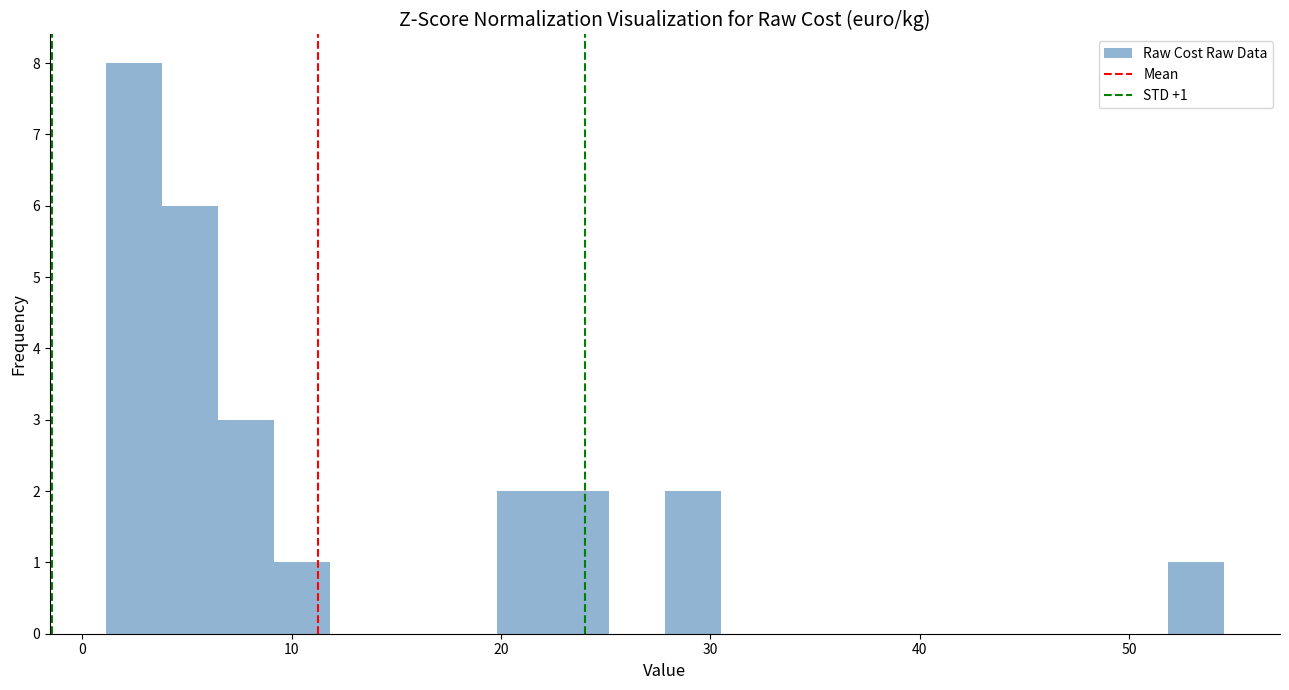

Read against the x-axis, roughly where is the centre of the tallest bar?

2